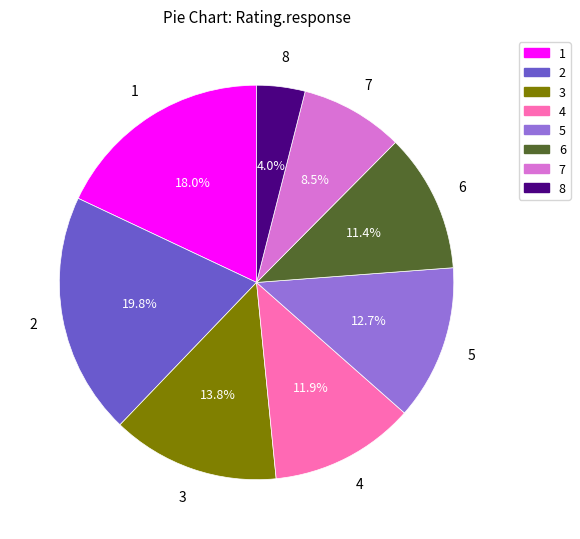

The 3 slice represents 6% of the pie. True or false?

False